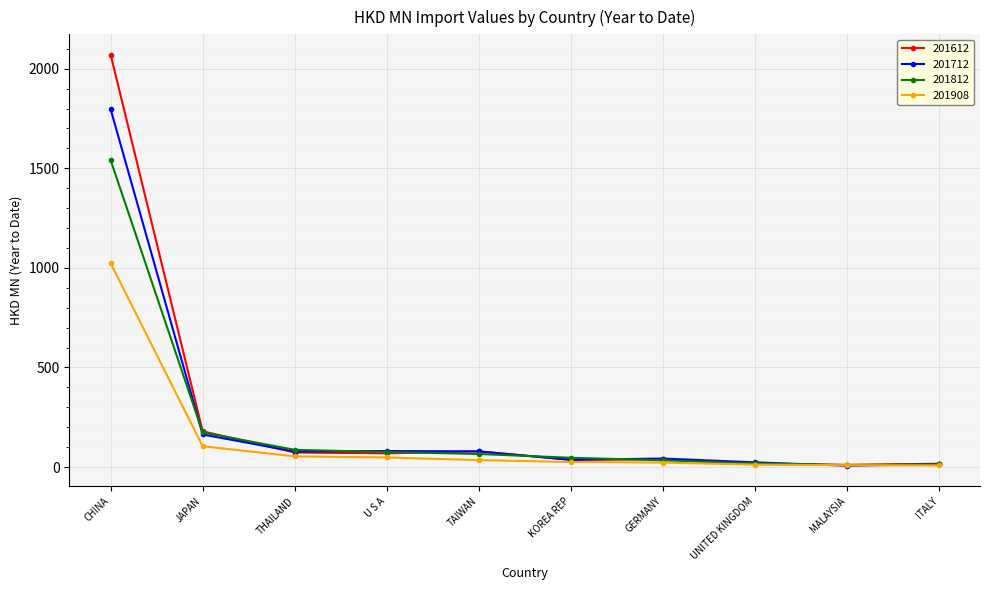

What is the value of the 201612 point at the 1st from the left?

2069.3